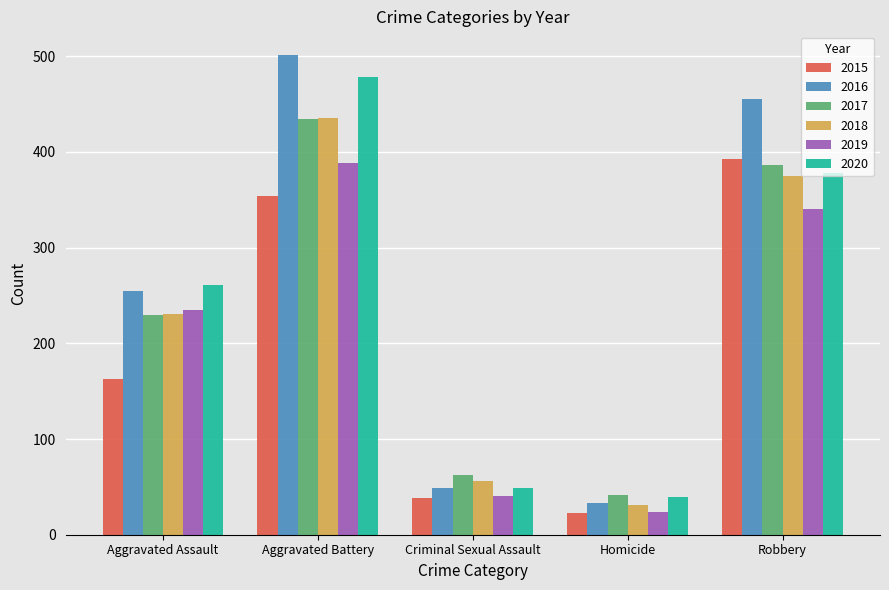

List the labels in order of 2020 value, largest first.

Aggravated Battery, Robbery, Aggravated Assault, Criminal Sexual Assault, Homicide